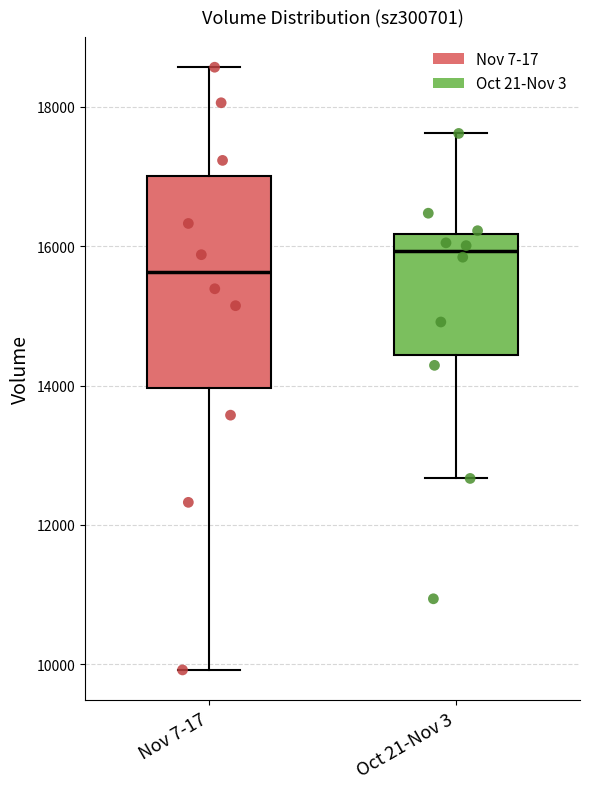

Reading left to right, transcribe this box plot: for each box, give where its median line is, the range the box spans, and where its two whiskers end, as read against the y-axis. The values are not printed on the chart, so give them approximately, as read against the axis.

Nov 7-17: median 15600, box 14000 to 17000, whiskers 10000 to 18600
Oct 21-Nov 3: median 16000, box 14400 to 16200, whiskers 12600 to 17600